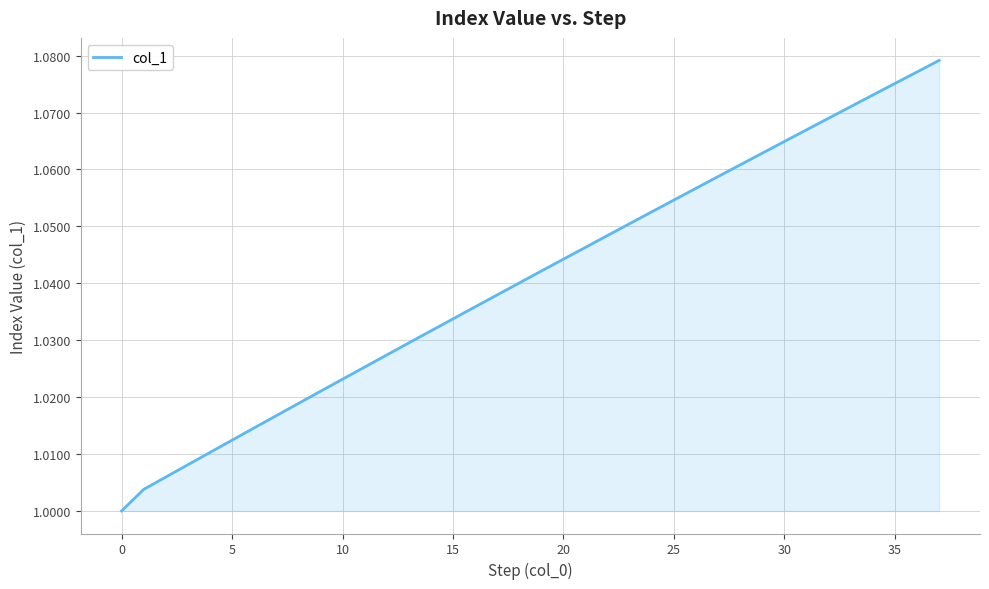

Is it true that the value at 20 is 0.3?

False